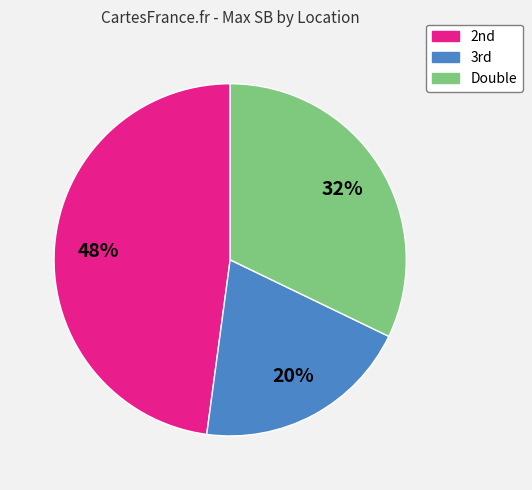

How many segments does this pie chart have?

3